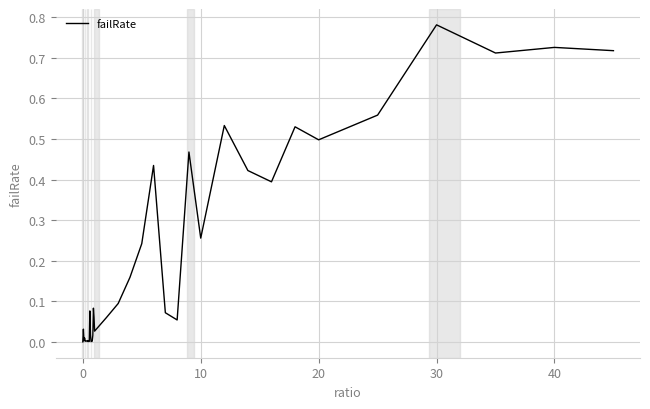

Which label corresponds to the largest value in the chart?

30